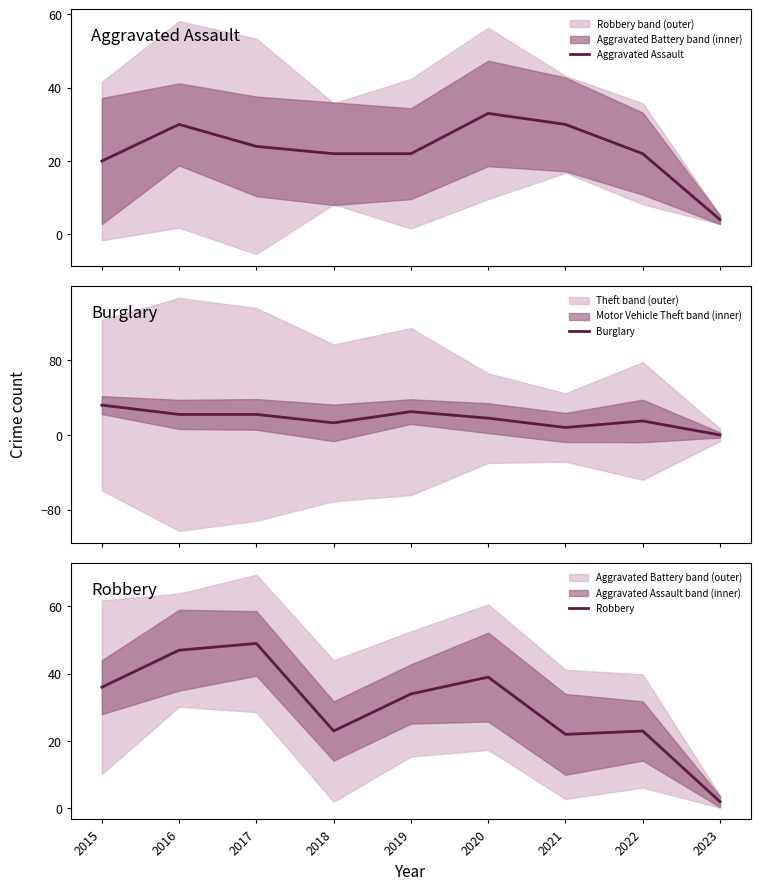

Reading right to left, extract all data points from this chart.

Aggravated Assault: 2023=4	2022=22	2021=30	2020=33	2019=22	2018=22	2017=24	2016=30	2015=20
Burglary: 2023=0	2022=15	2021=8	2020=18	2019=25	2018=13	2017=22	2016=22	2015=32
Robbery: 2023=2	2022=23	2021=22	2020=39	2019=34	2018=23	2017=49	2016=47	2015=36